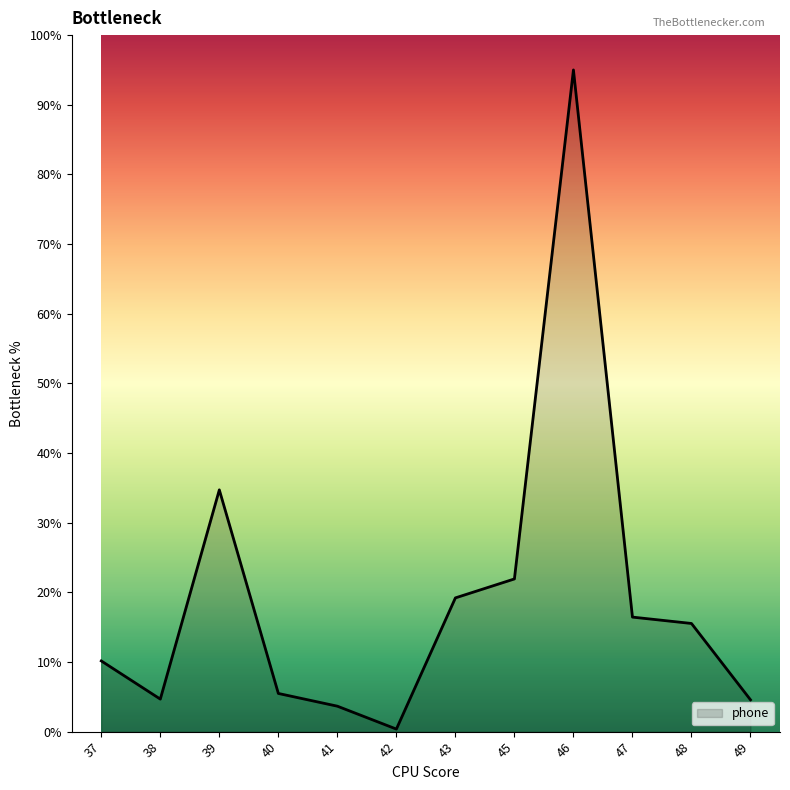

How many categories are shown in the chart?

12